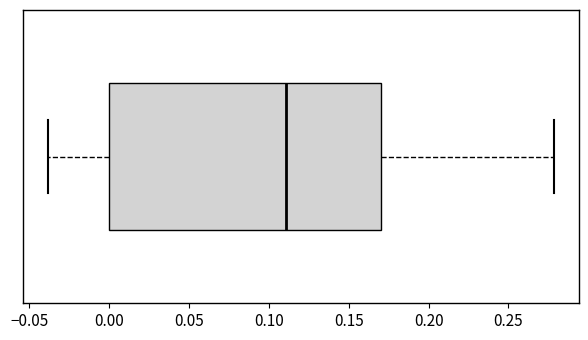

Where is the left edge of the box on the x-axis? The values are not printed on the chart, so give them approximately, as read against the axis.

0.00